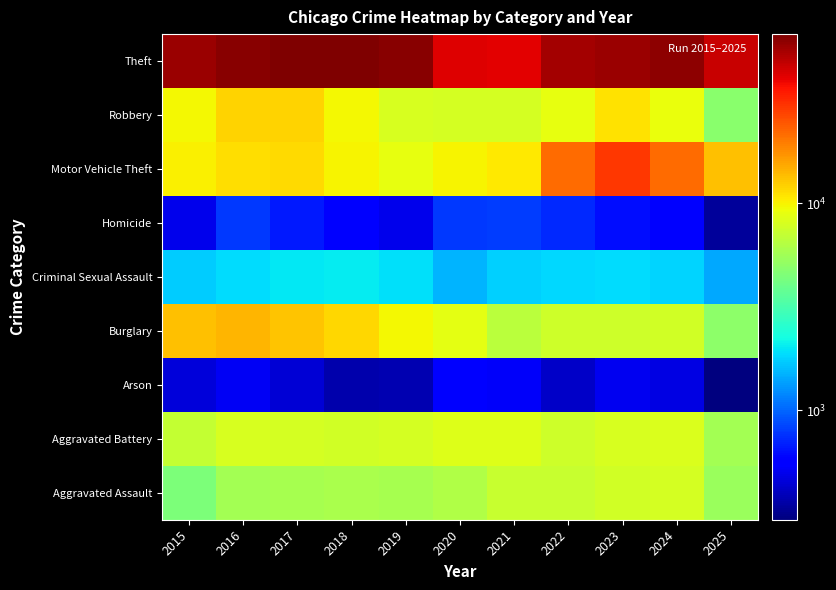

What is the total value across all series at 2023?

124104